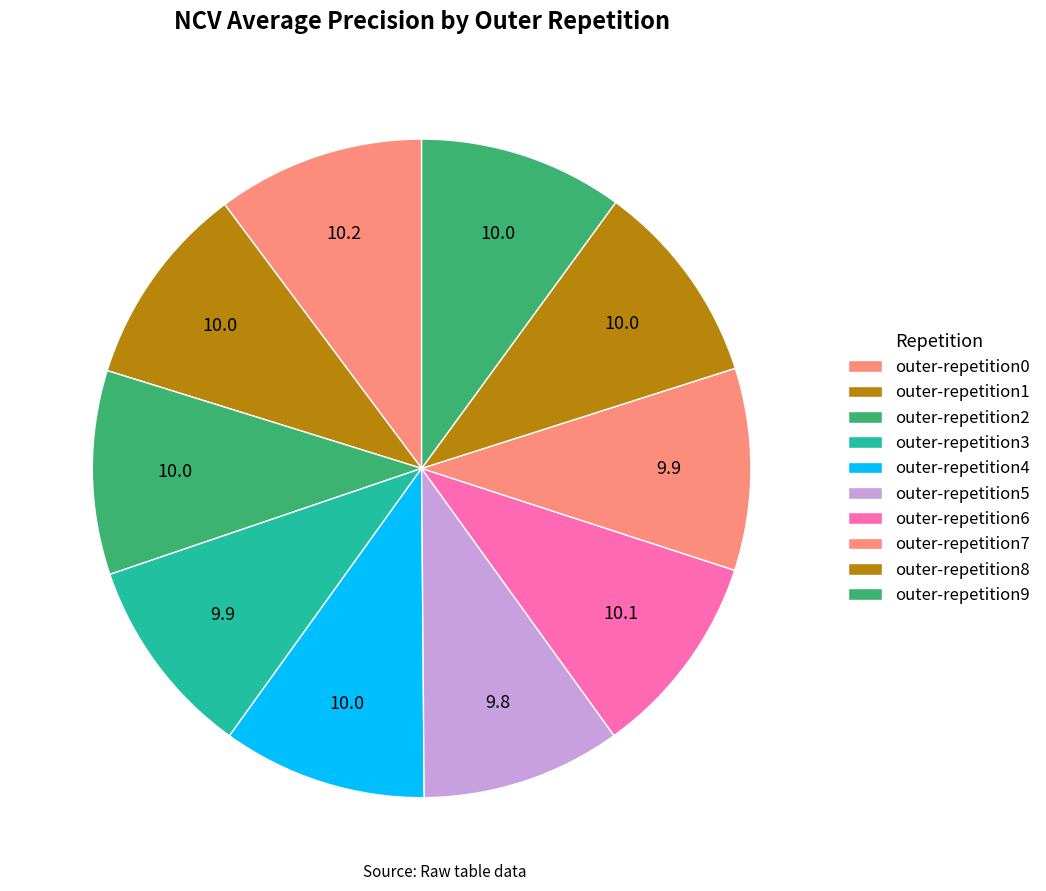

What percentage is the outer-repetition1 slice, to the nearest percent?

10%